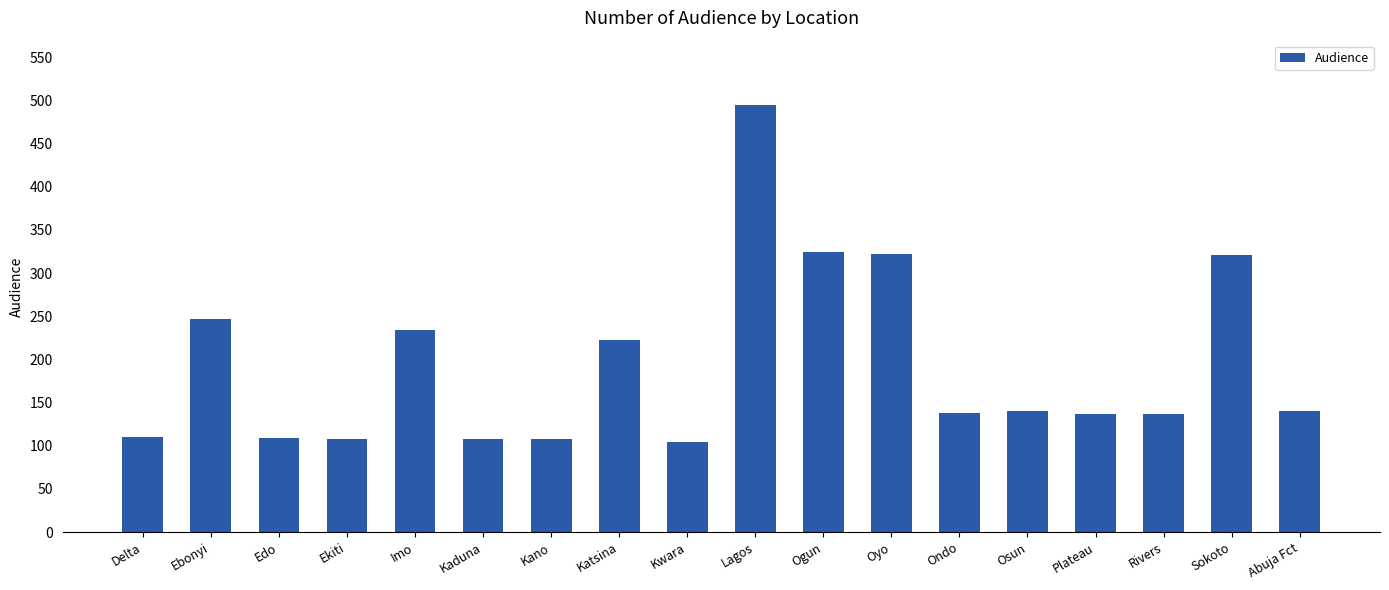

What is the difference between the second highest and second lowest values?

216